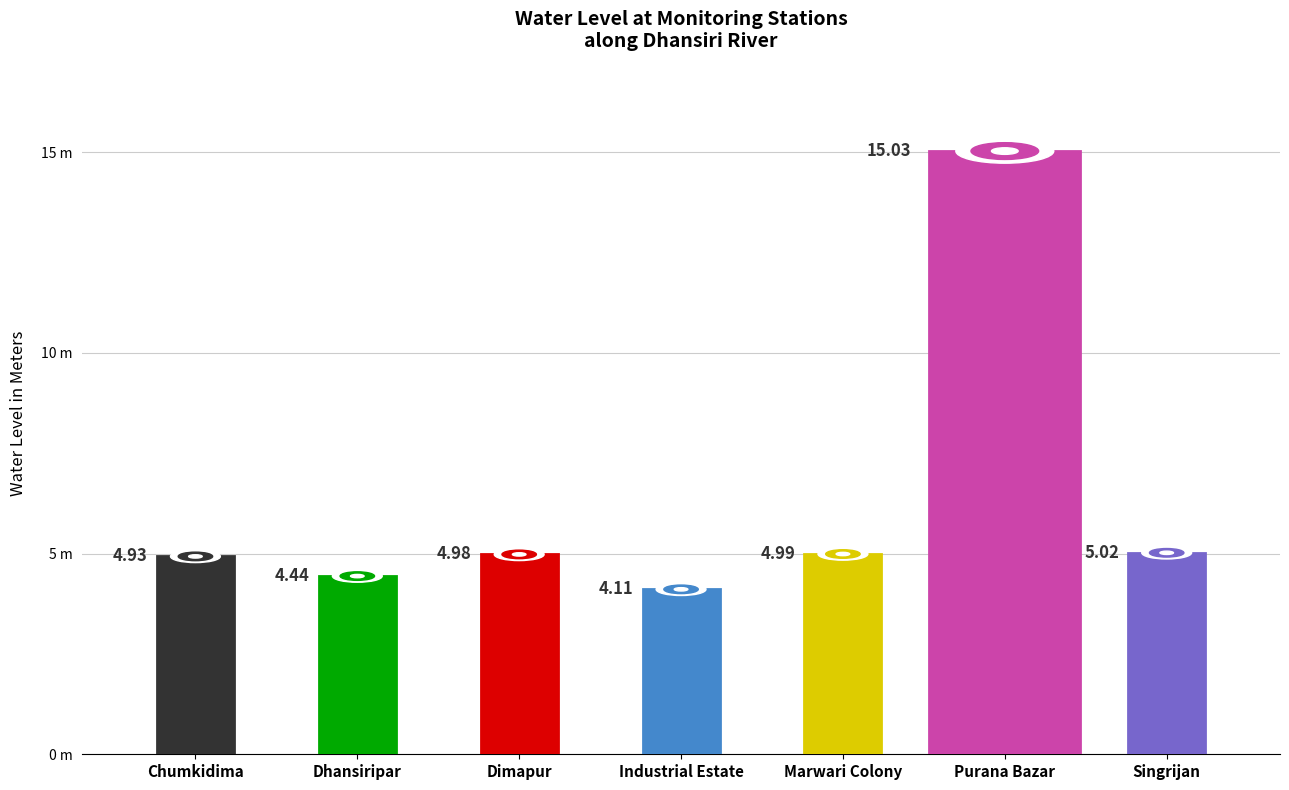

The value at Dhansiripar is 4.4. True or false?

True